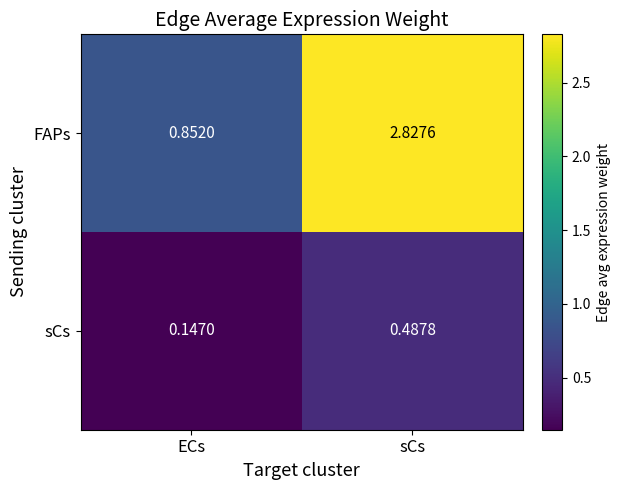

At which category is the sum across all series the highest?

sCs